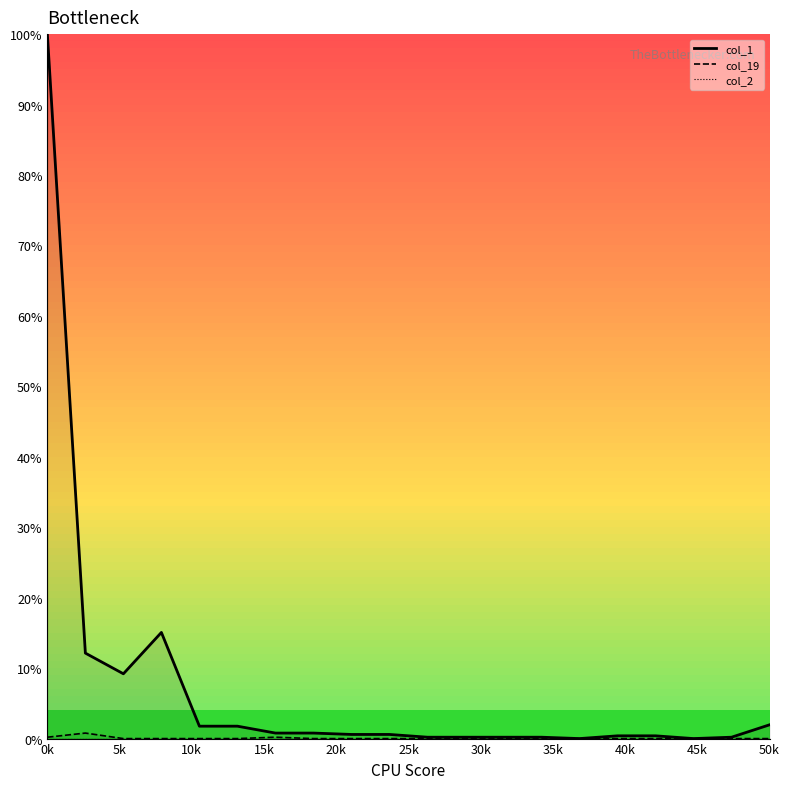

Which series has the widest spread of values?

col_1_line